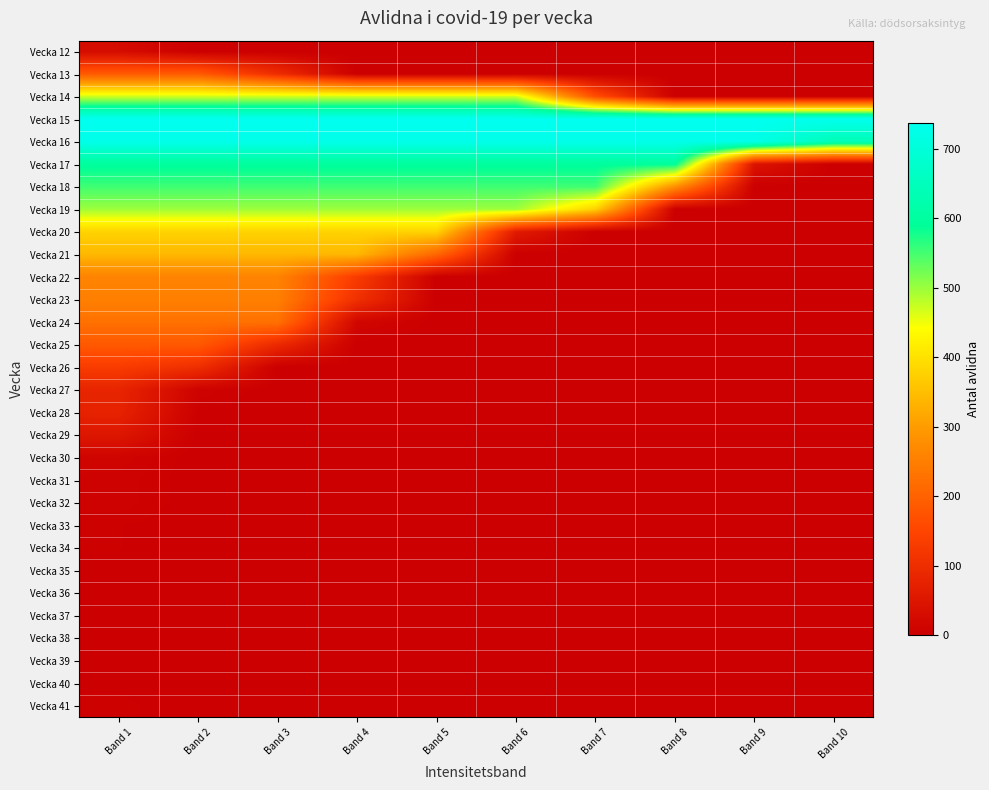

Rank the series by their maximum value, from highest to lowest.

Vecka 15, Vecka 16, Vecka 17, Vecka 18, Vecka 19, Vecka 14, Vecka 20, Vecka 21, Vecka 22, Vecka 23, Vecka 24, Vecka 13, Vecka 25, Vecka 26, Vecka 27, Vecka 28, Vecka 29, Vecka 12, Vecka 30, Vecka 31, Vecka 32, Vecka 41, Vecka 33, Vecka 34, Vecka 37, Vecka 35, Vecka 40, Vecka 39, Vecka 36, Vecka 38